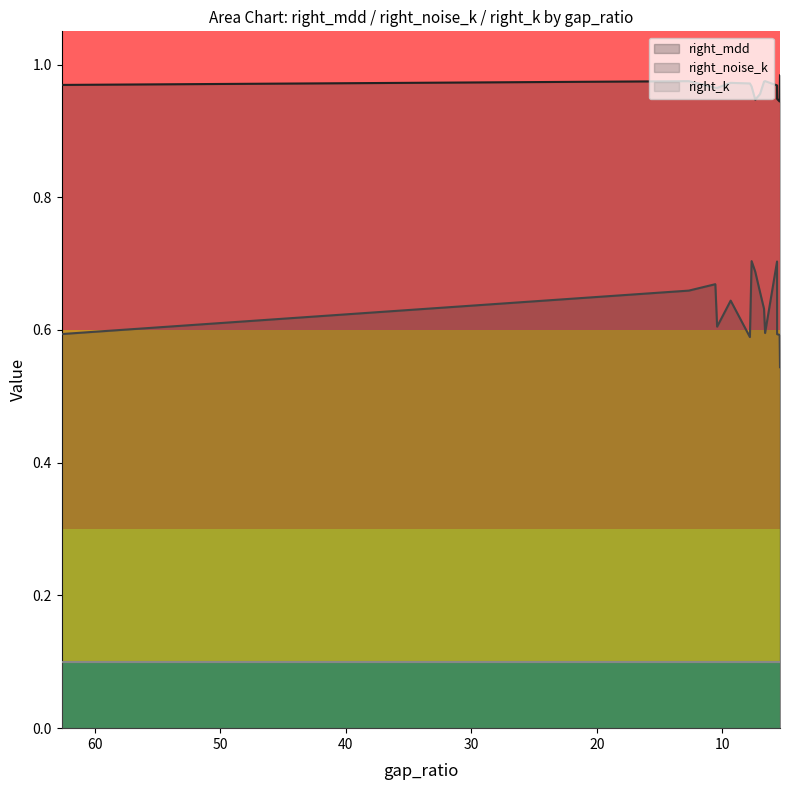

What is the sum of all right_noise_k values?

9.5